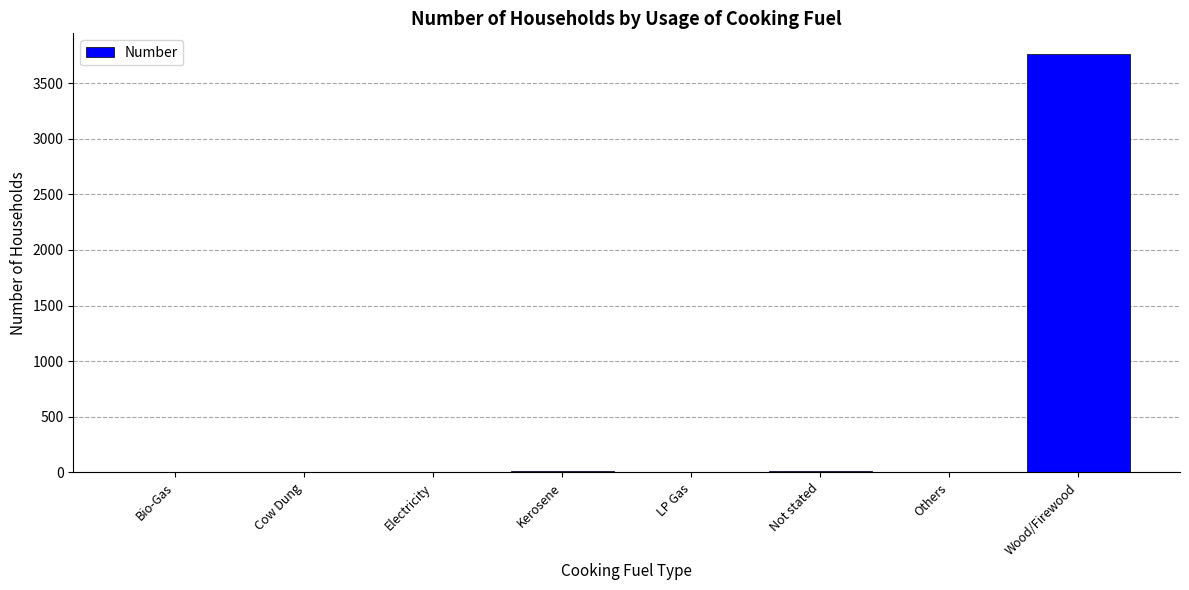

What is the maximum value shown in the chart?

3760